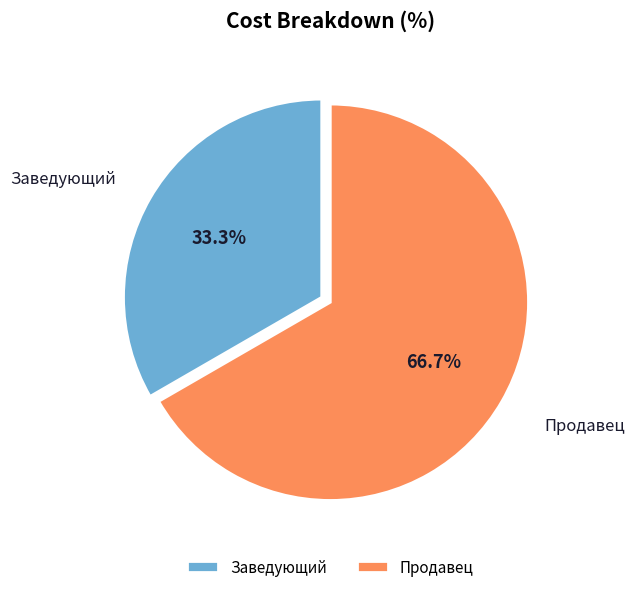

Rank the categories by value from lowest to highest.

Заведующий, Продавец